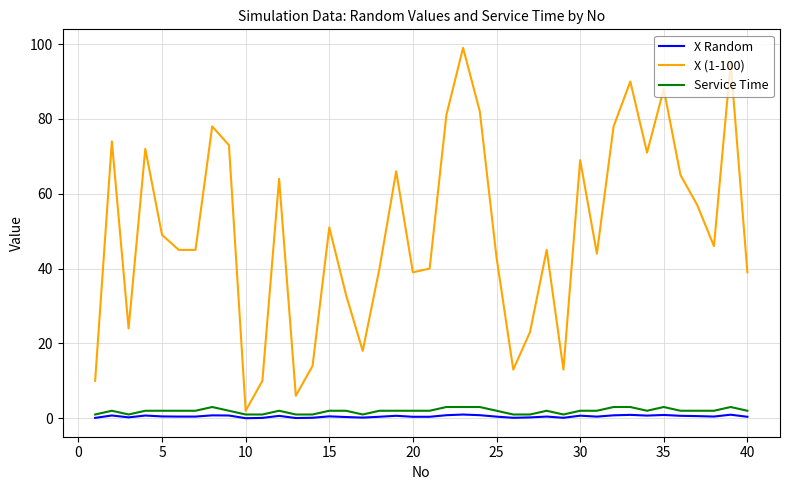

Which series has the largest total across all categories?

X (1-100)